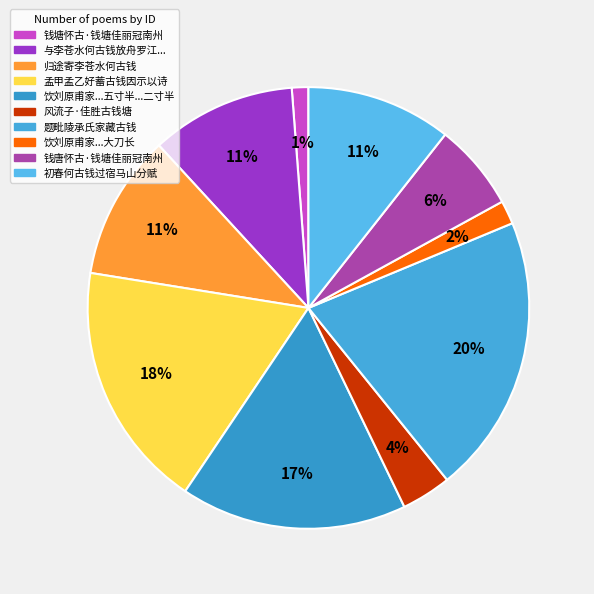

How many segments does this pie chart have?

10